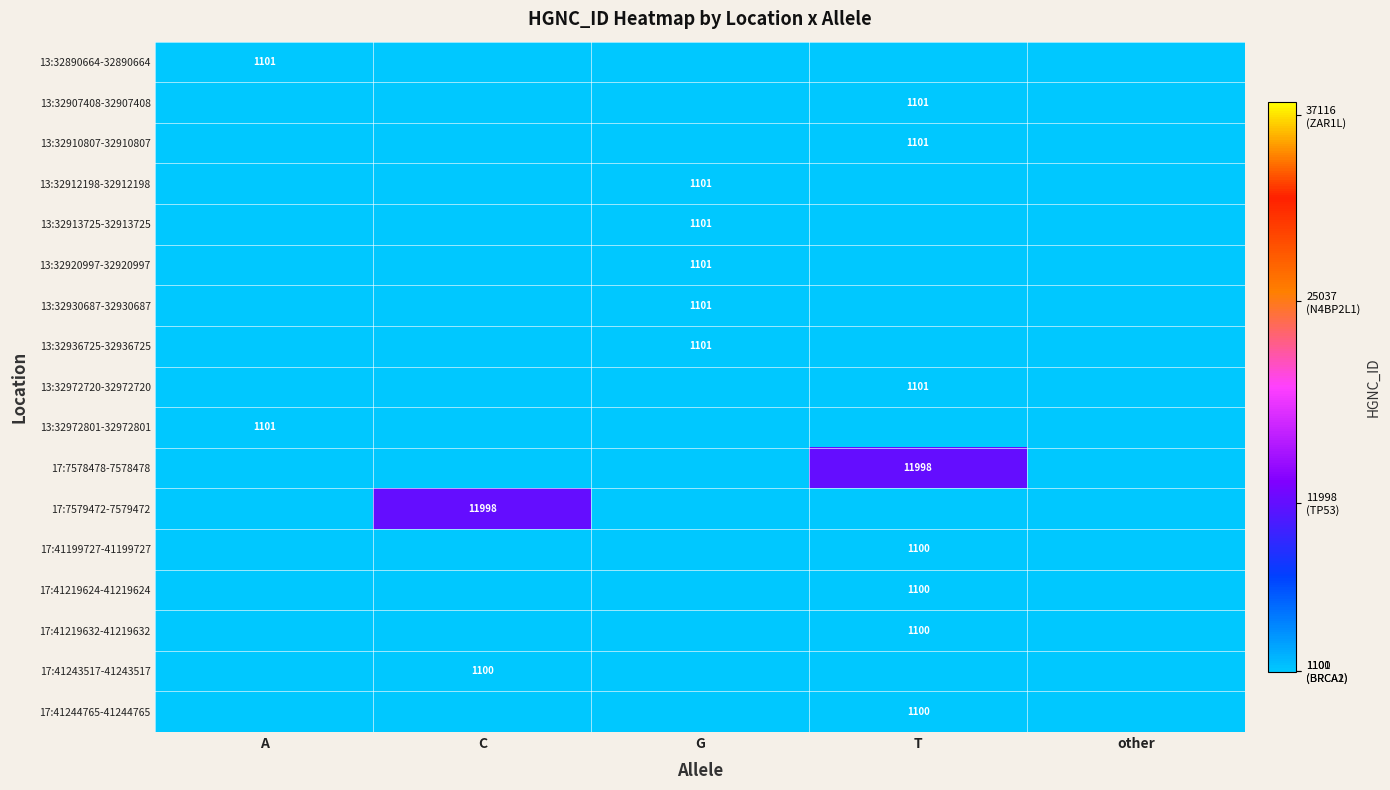

The value of 13:32912198-32912198 at G is 1101. True or false?

True